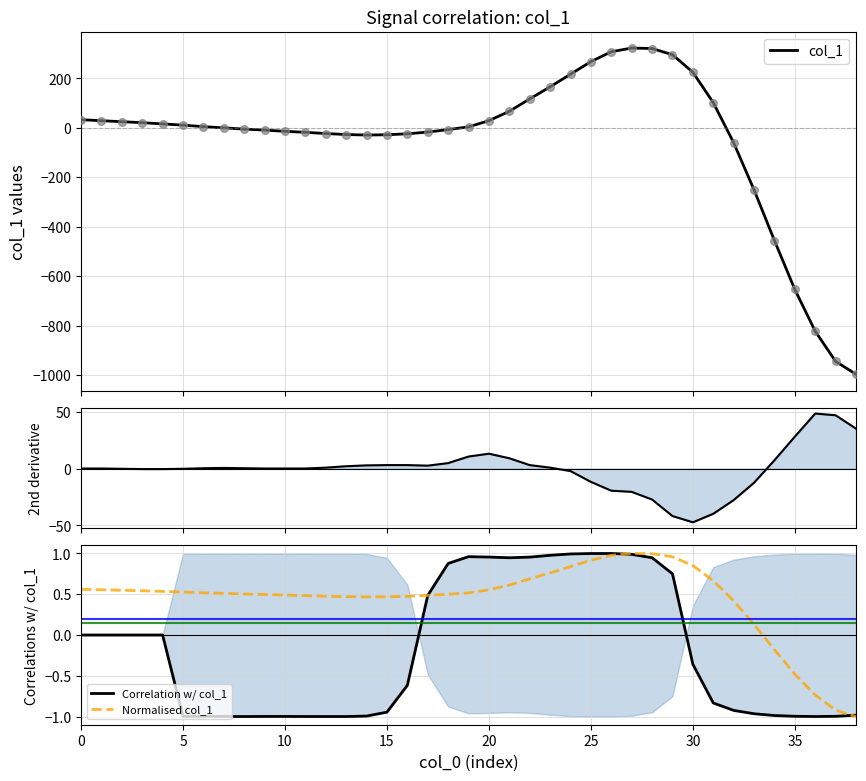

Which series contains the lowest Y value?

col_1